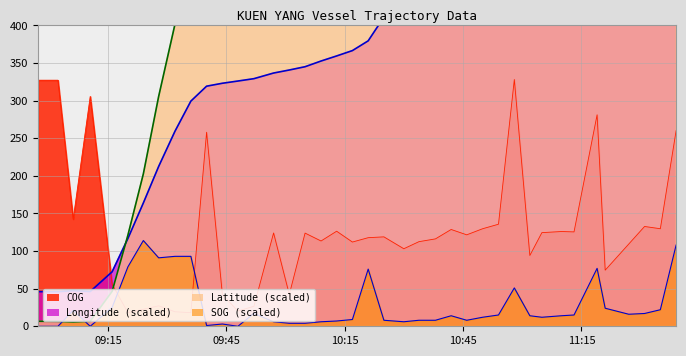

What is the label of the 9th point from the left?

2024-04-22 09:31:58